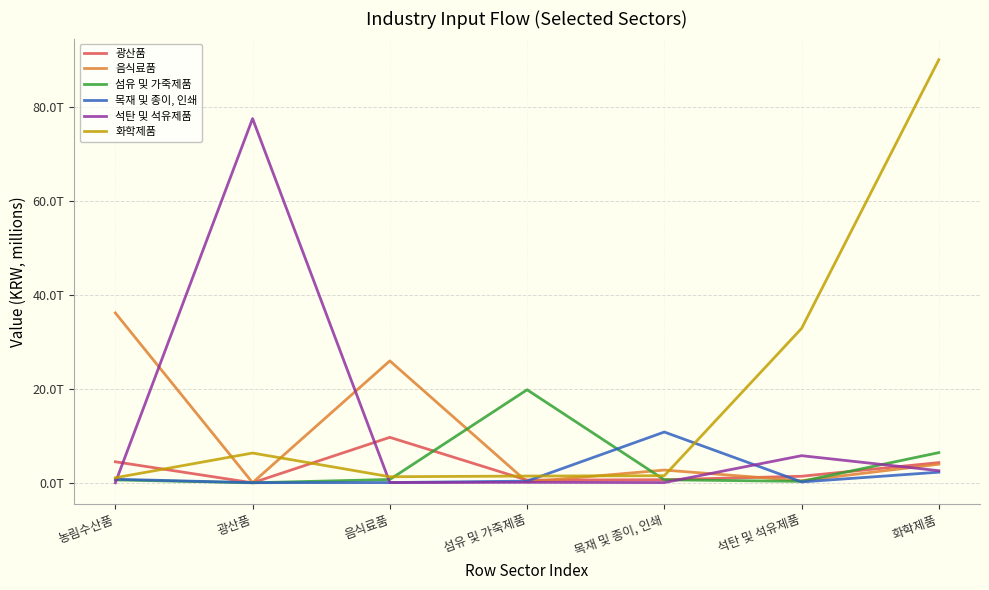

Does the chart have visible grid lines?

Yes